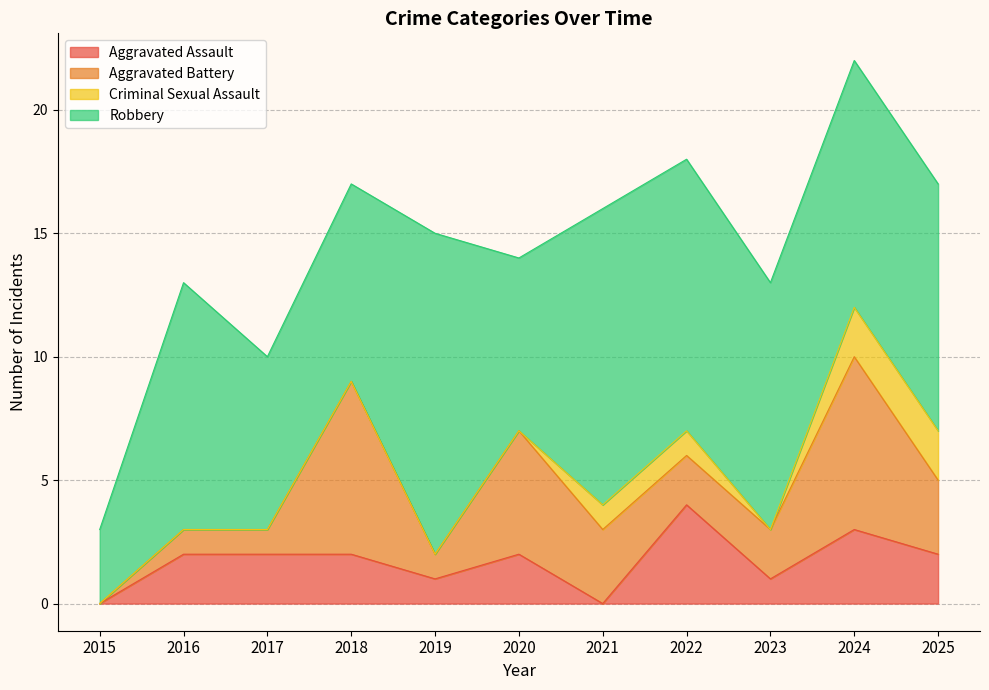

True or false: Criminal Sexual Assault and Robbery intersect in this chart.

False